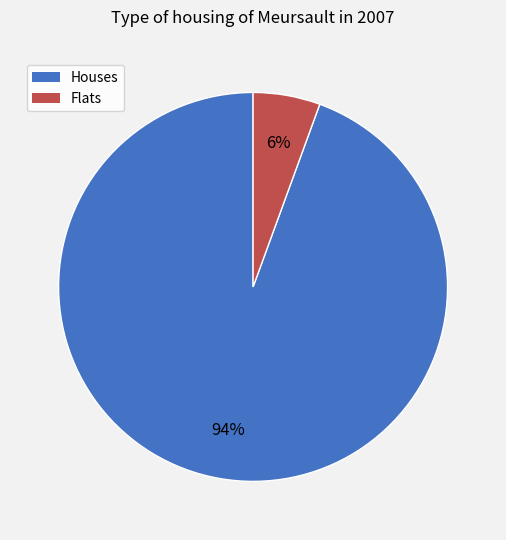

Does any single category account for the majority?

Yes